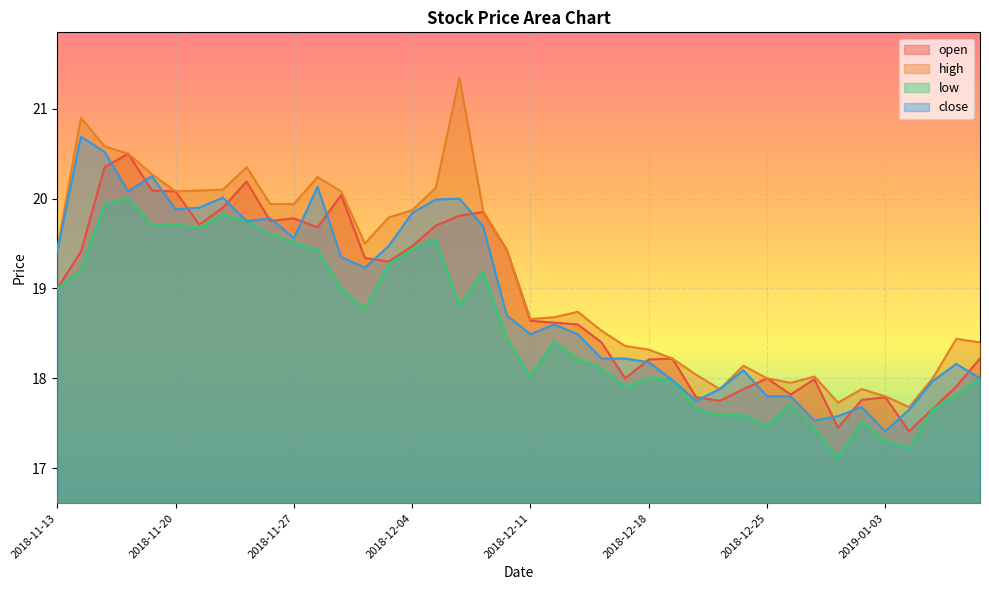

What position from the right is 2018-11-15?

38